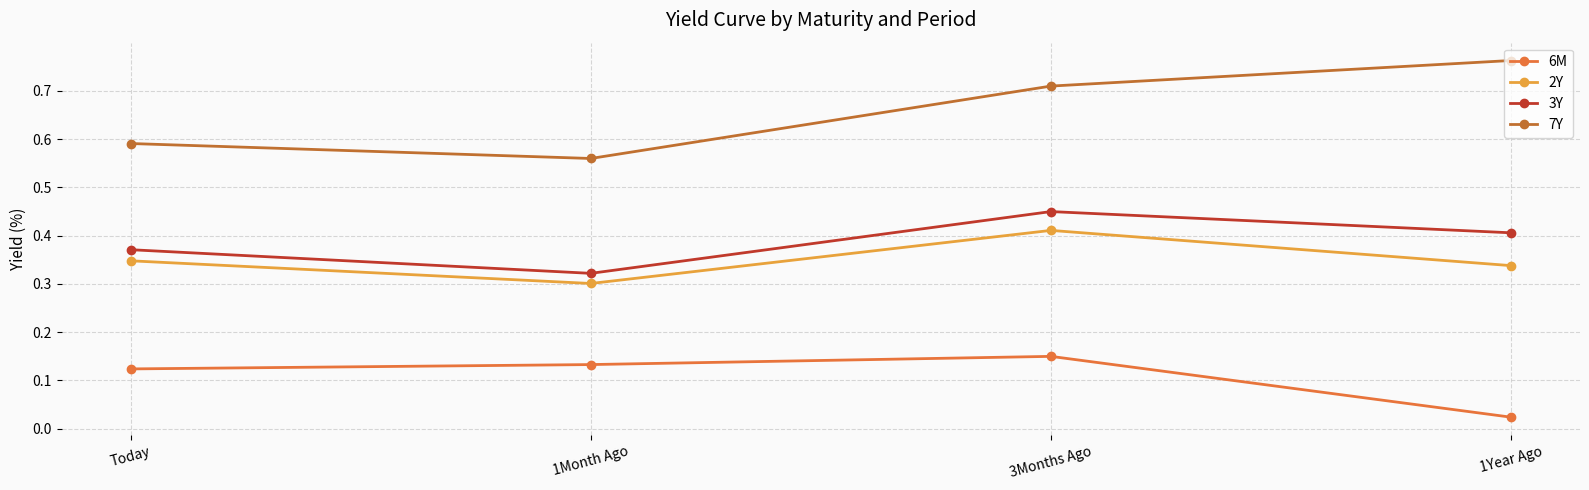

What is the label of the 2nd point from the left?

1Month Ago